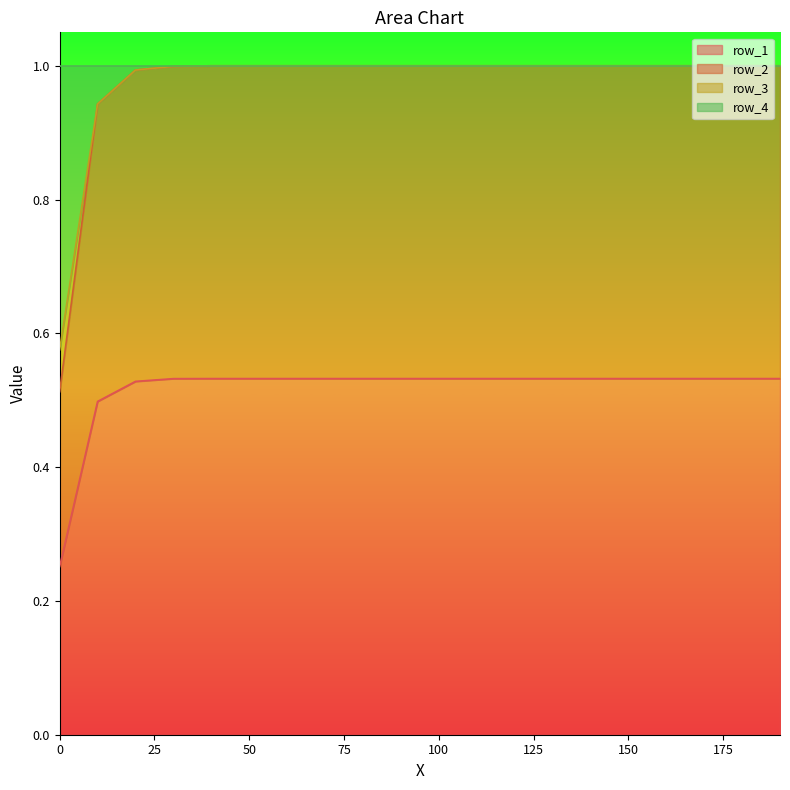

The value of row_2 at 70.0 is 0.6. True or false?

False